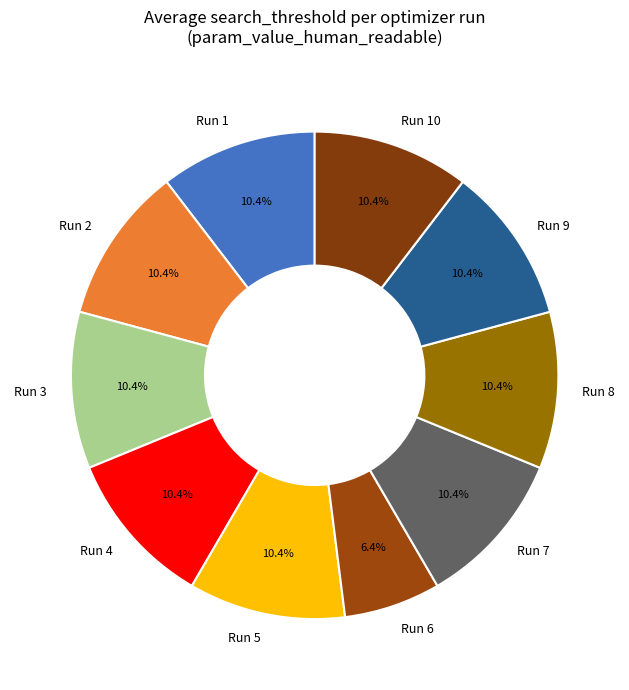

What is the smallest slice in the pie chart?

Run 6